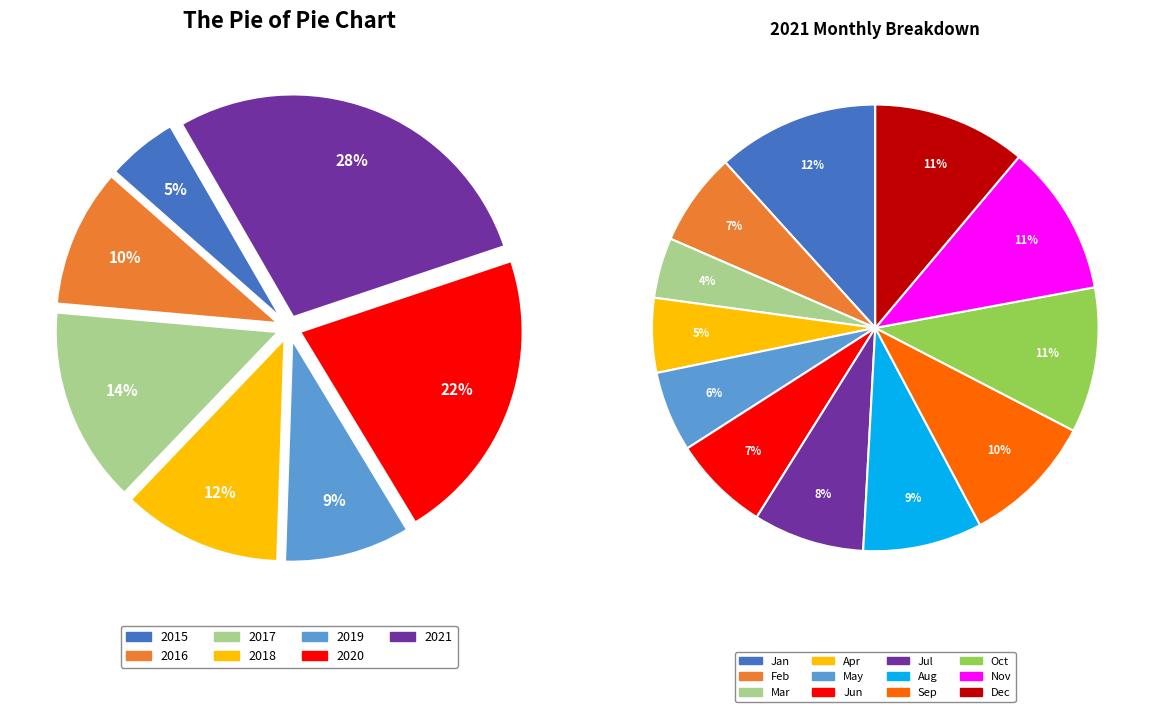

To the nearest percent, what is the combined percentage of 2020 and 2015?

27%